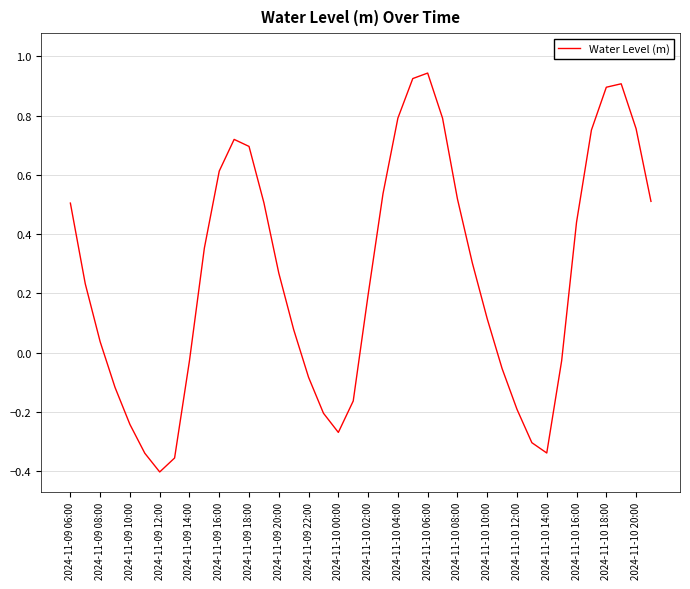

What is the difference between the maximum and minimum values?

1.3